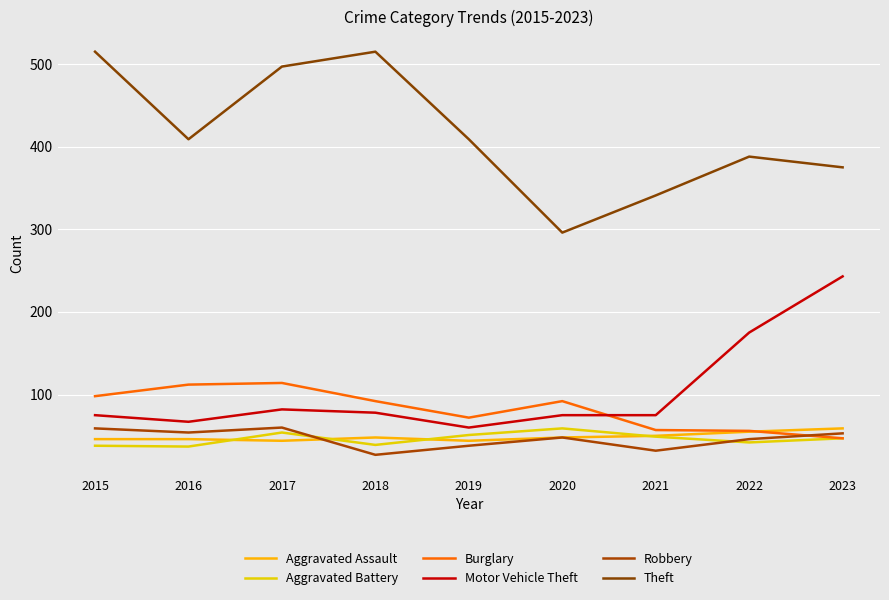

At which label does Burglary reach its minimum?

2023